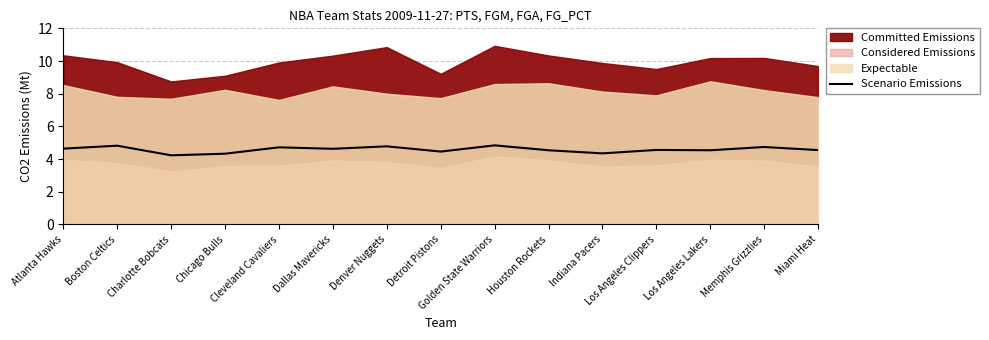

Is it true that the value at Chicago Bulls is 4.3?

True